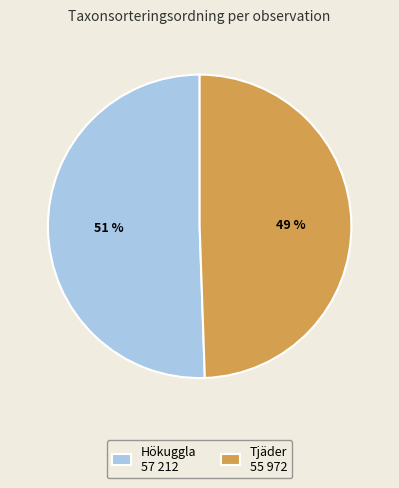

Combined, do Tjäder 55 972 and Hökuggla 57 212 account for over 50%?

Yes